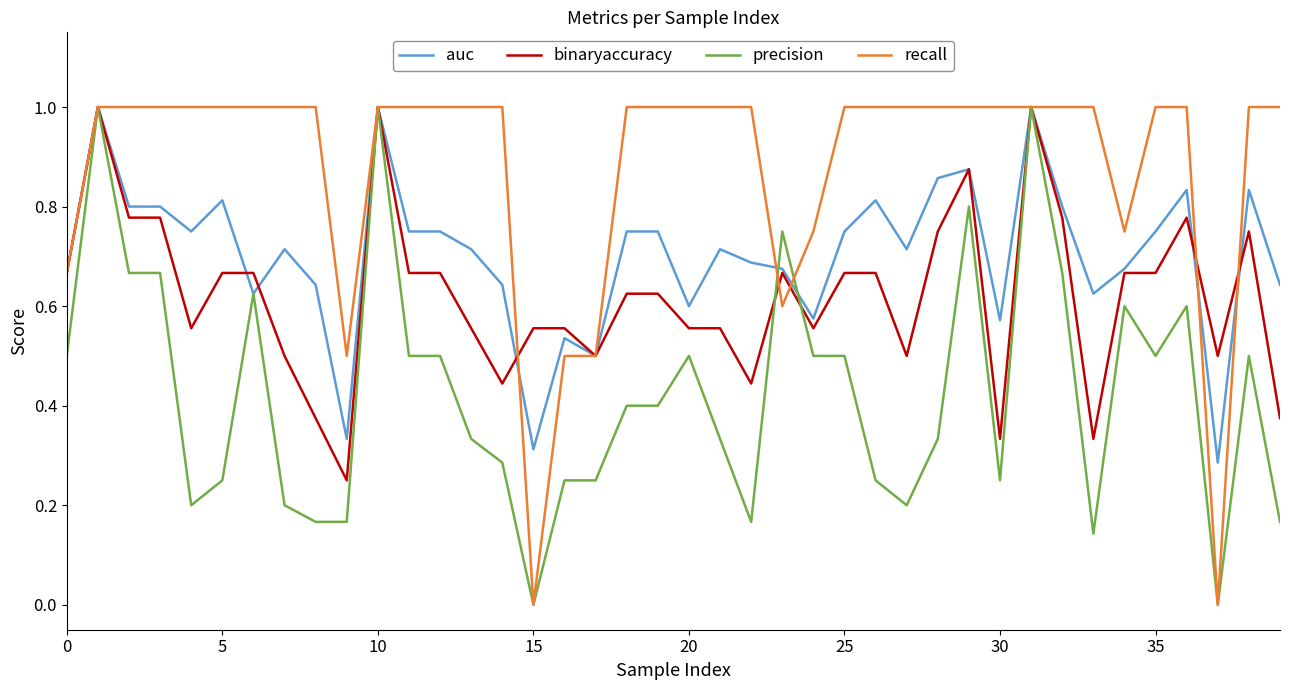

Does the chart have visible grid lines?

No